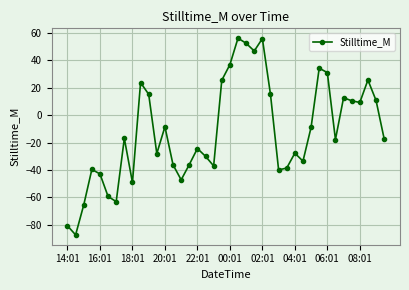

How many points are higher than both their immediate neighbors (excluding endpoints)?

11